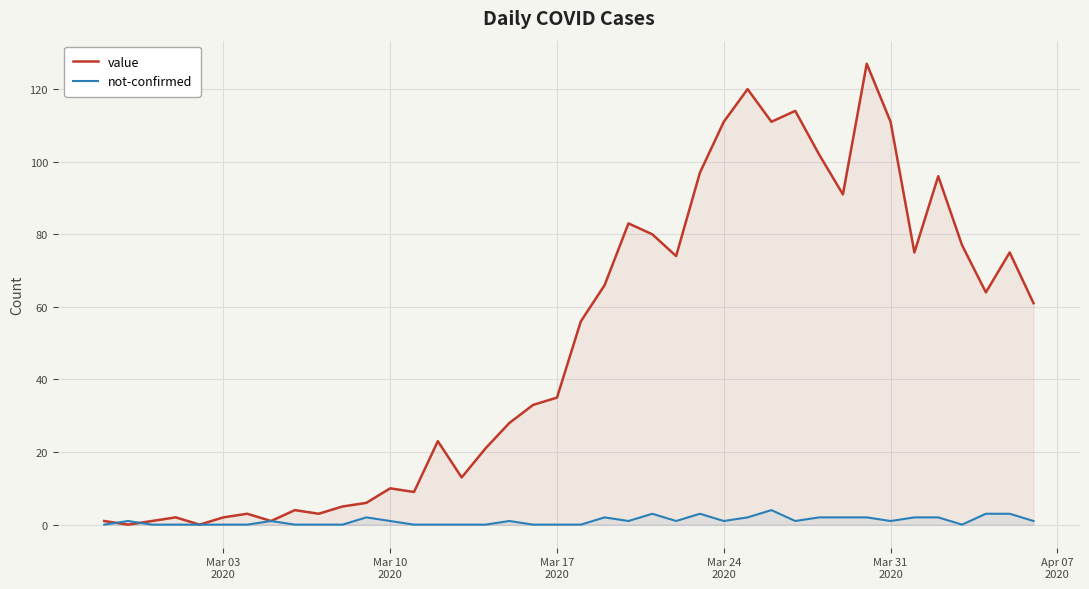

Which series has the largest range (max minus min)?

value